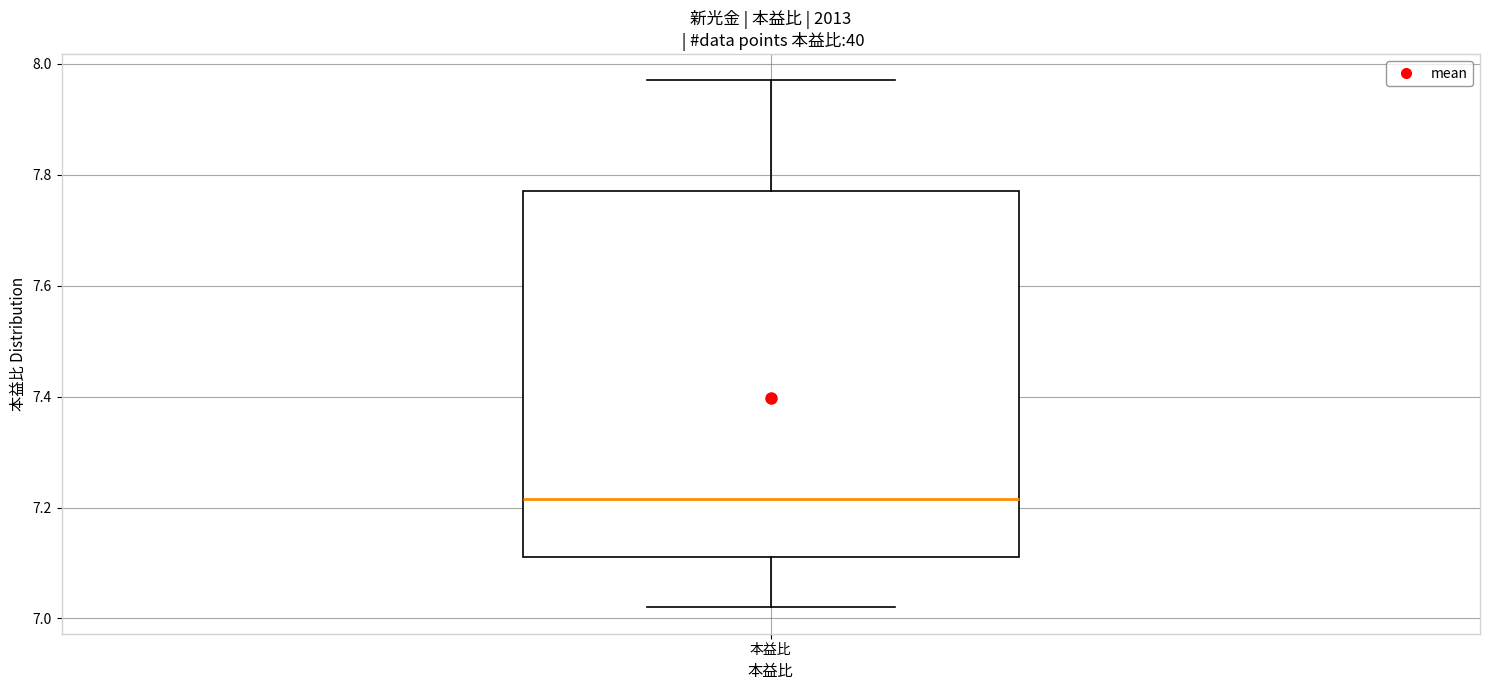

Read this box plot against the y-axis: the position of the median line, the range covered by the box, and the ends of both whiskers. The values are not printed on the chart, so give them approximately, as read against the axis.

median 7.22, box 7.12 to 7.78, whiskers 7.02 to 7.98